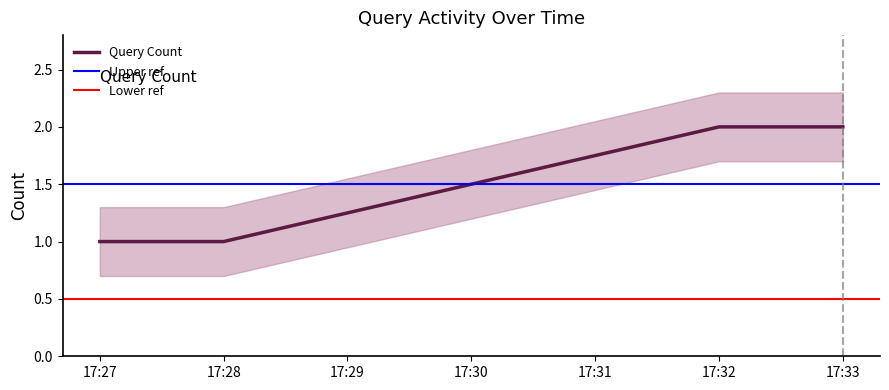

What is the minimum value shown in the chart?

1